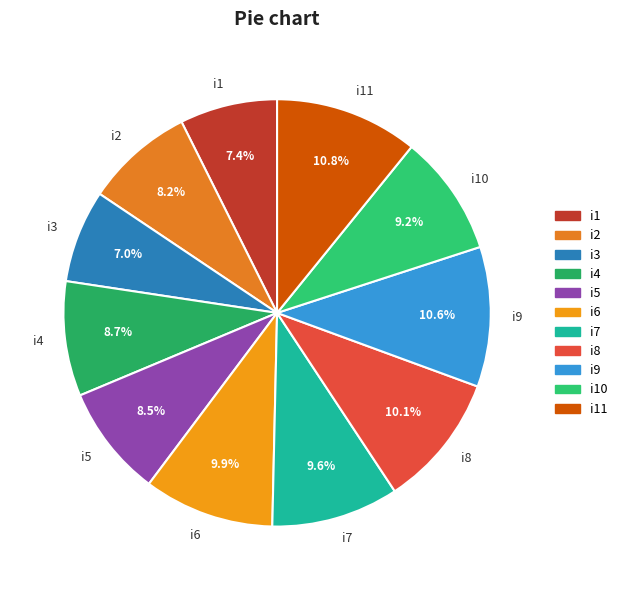

What is the ratio of the value at i1 to the value at i7?

0.8